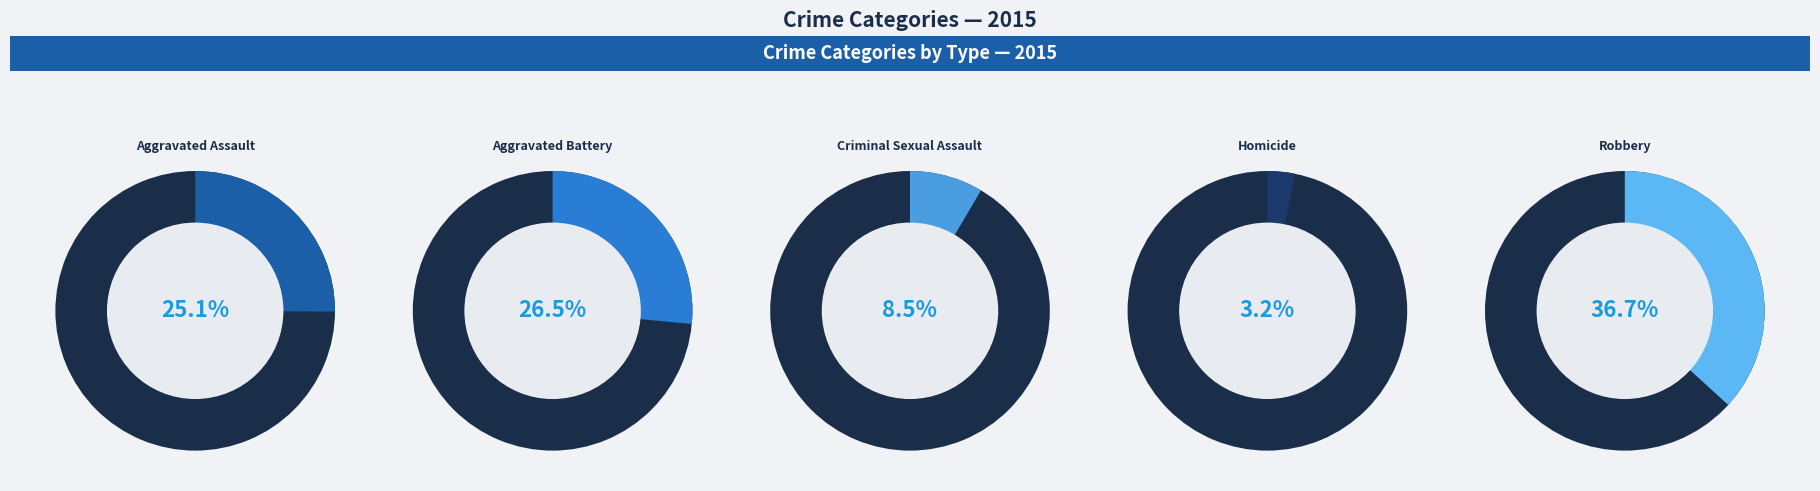

Do Aggravated Battery and Homicide together represent more than half of the pie?

No